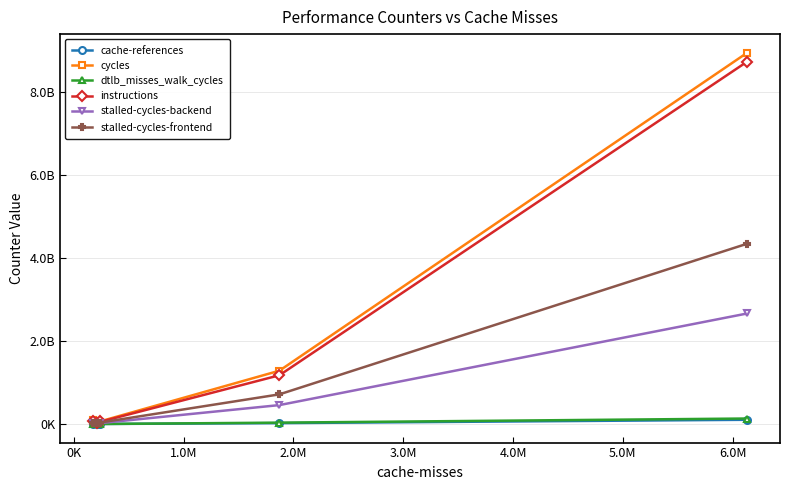

Reading left to right, what are all the values shown in this chart?

cache-references: 102394086	21809061	1195719	1096783	1316052
cycles: 8945870336	1284245566	40512110	50587075	85290848
dtlb_misses_walk_cycles: 132852434	33423694	399124	607365	795975
instructions: 8731896426	1174625332	31010241	73690732	82124456
stalled-cycles-backend: 2663737913	456278790	13806430	15352477	20728111
stalled-cycles-frontend: 4344789221	714685543	23174812	27761639	25645351